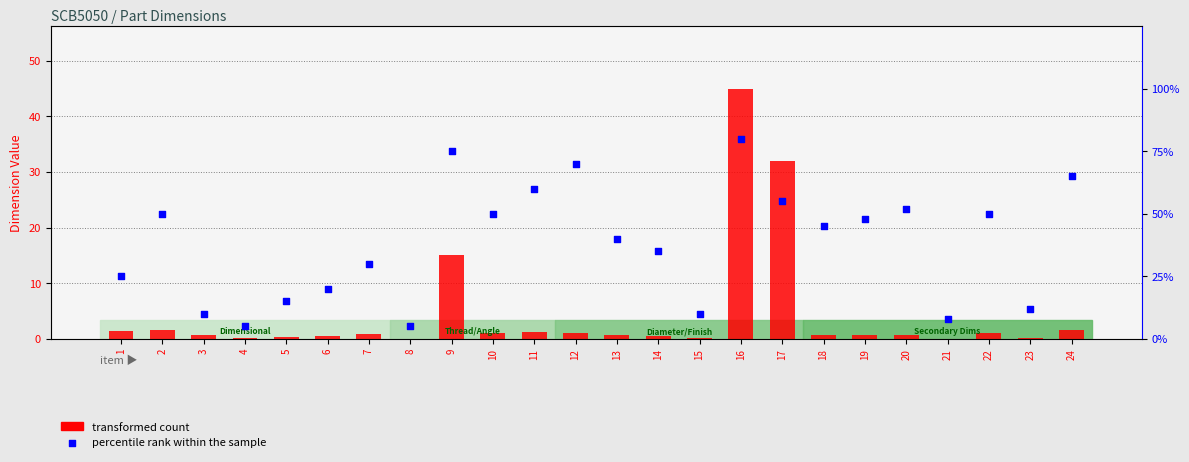

What are all the series names shown in the legend?

transformed count, percentile rank within the sample